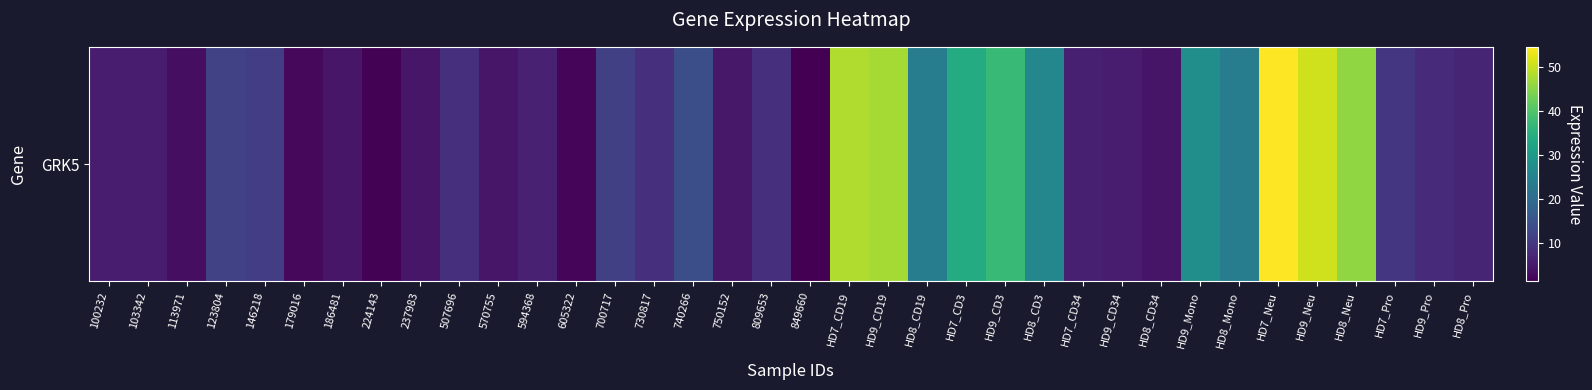

Rank the categories by value from lowest to highest.

849660, 224143, 605322, 179016, 113971, HD8_CD34, 186481, 237983, 570755, 750152, HD9_CD34, 100232, 103342, HD7_CD34, 594368, HD8_Pro, HD9_Pro, 809653, 730817, 507696, HD7_Pro, 146218, 700717, 123804, 740266, HD8_Mono, HD8_CD19, HD8_CD3, HD9_Mono, HD7_CD3, HD9_CD3, HD8_Neu, HD9_CD19, HD7_CD19, HD9_Neu, HD7_Neu